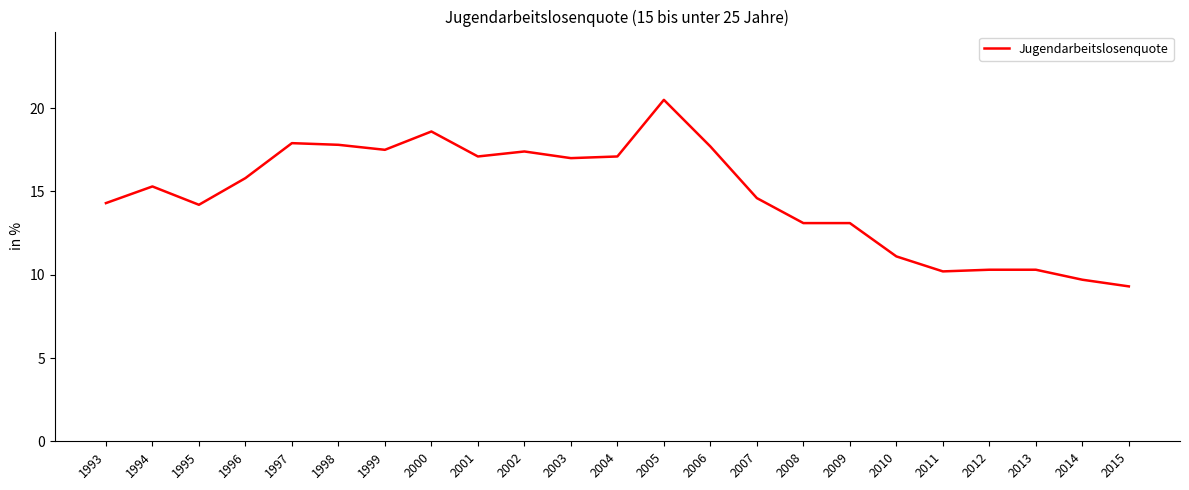

How many lines are shown in the chart?

1